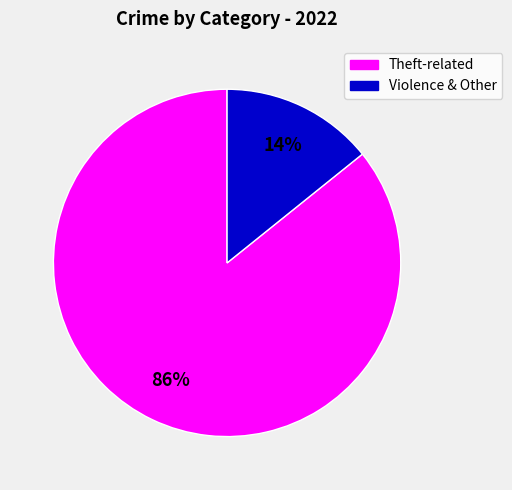

Which slice represents more than half of the pie?

Theft-related